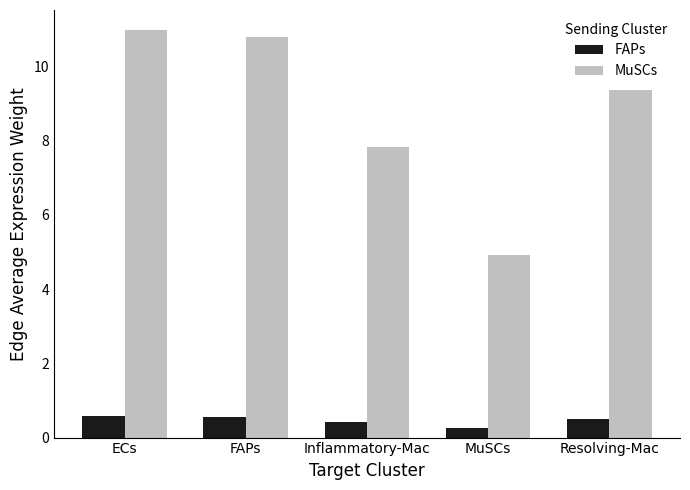

How many distinct data groups are displayed?

2